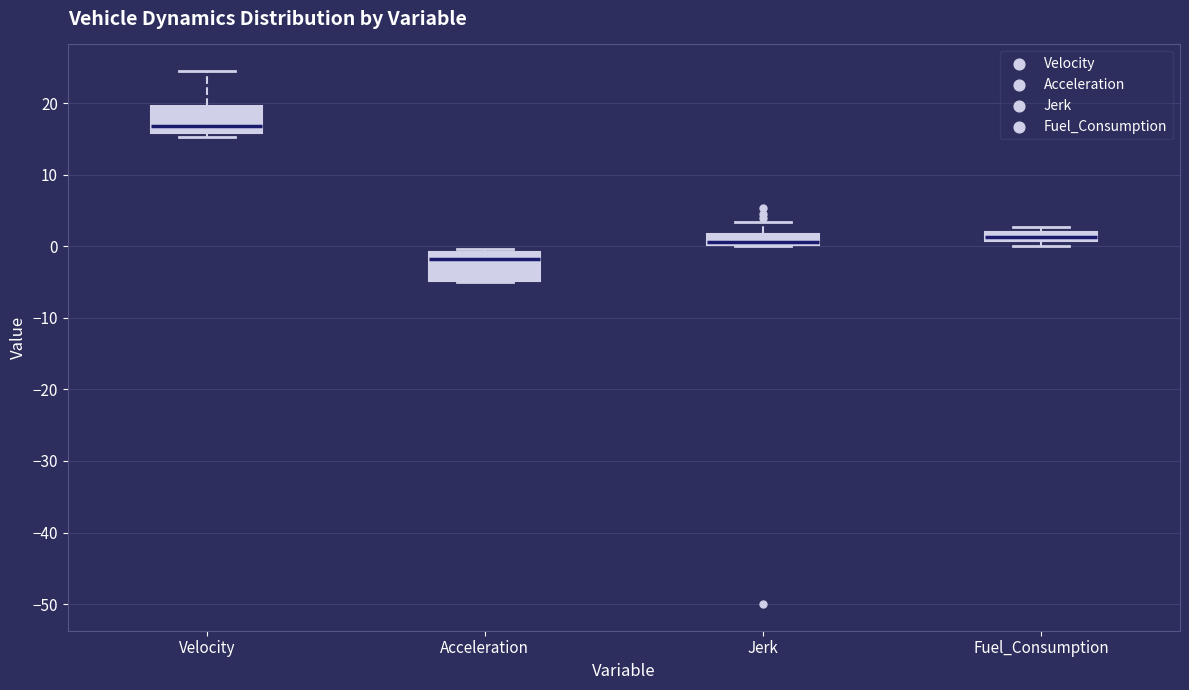

Which box has the lowest median line?

Acceleration